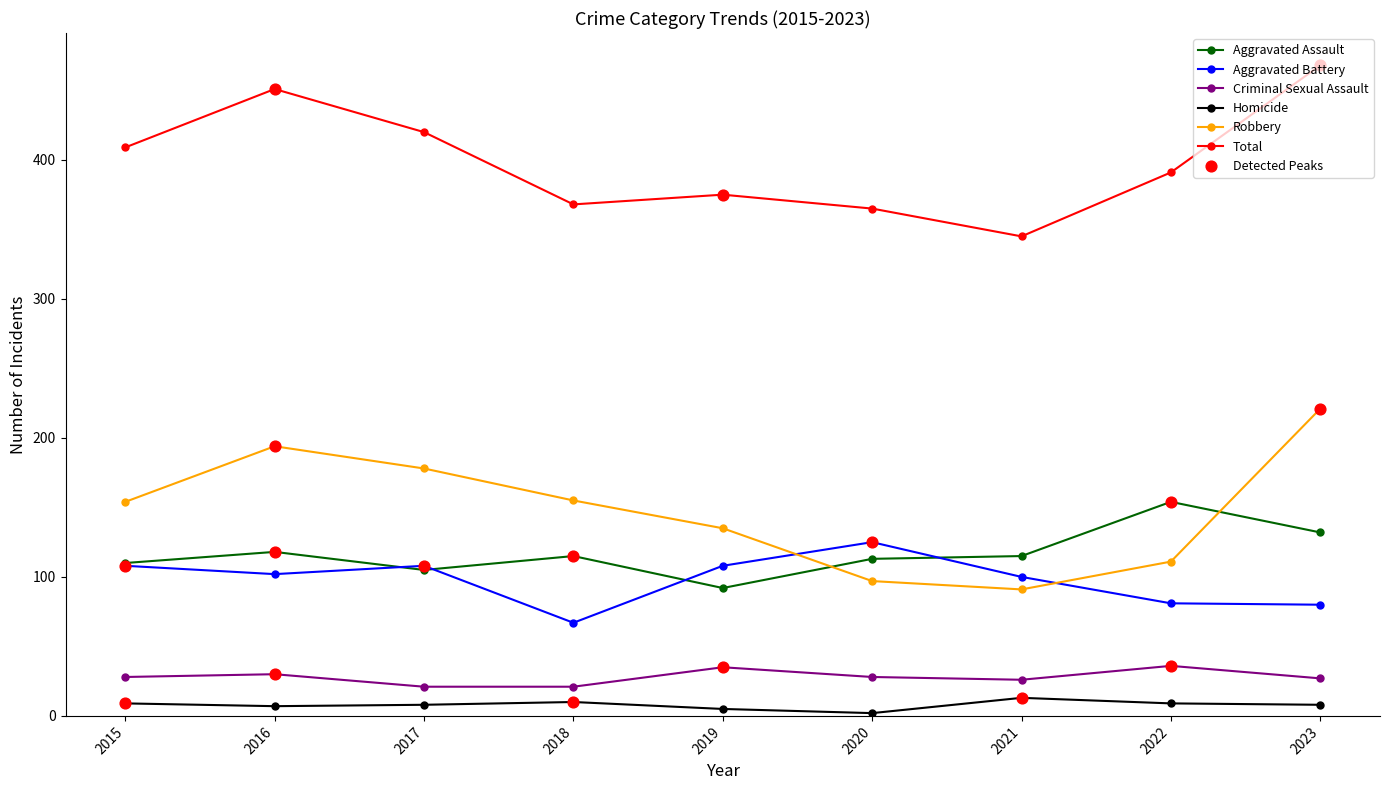

At which category is the sum across all series the highest?

2023